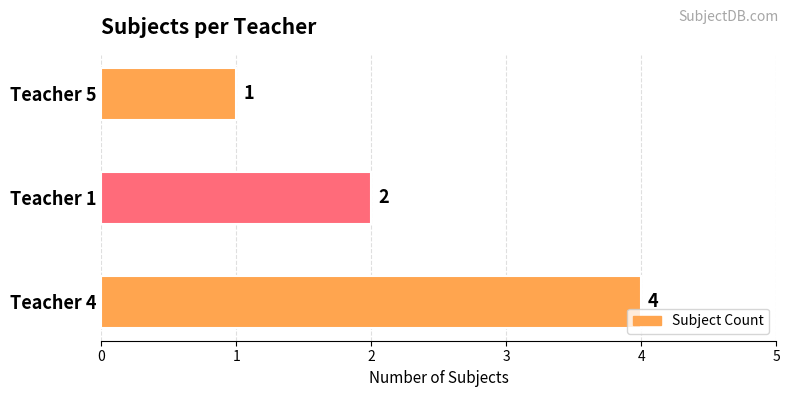

Are the bars grouped side by side (vs. stacked)?

No